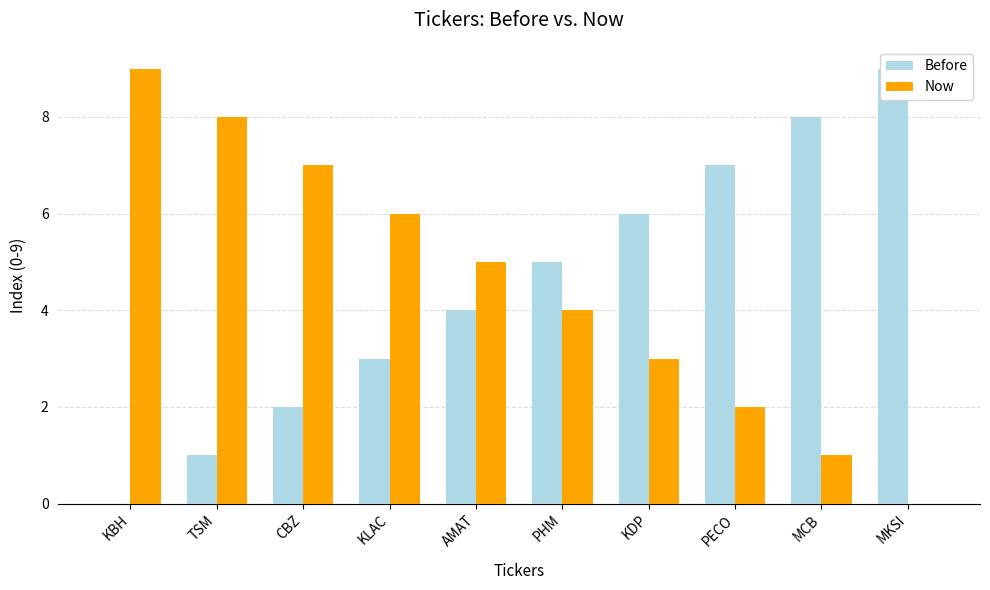

How many bars are there in each group?

2